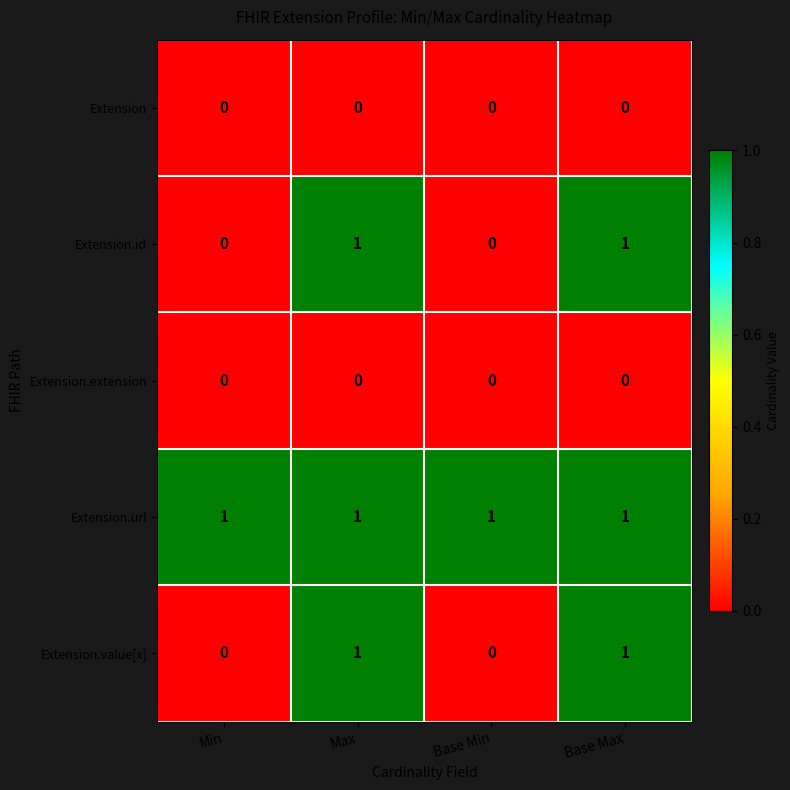

Which series has the largest total across all categories?

Extension.url